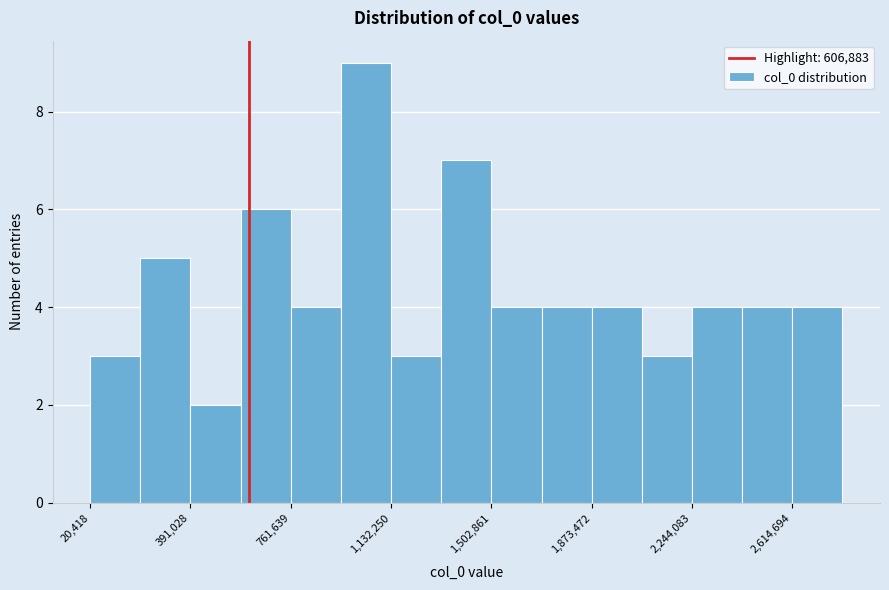

Read against the x-axis, roughly where is the centre of the tallest bar?

1050000